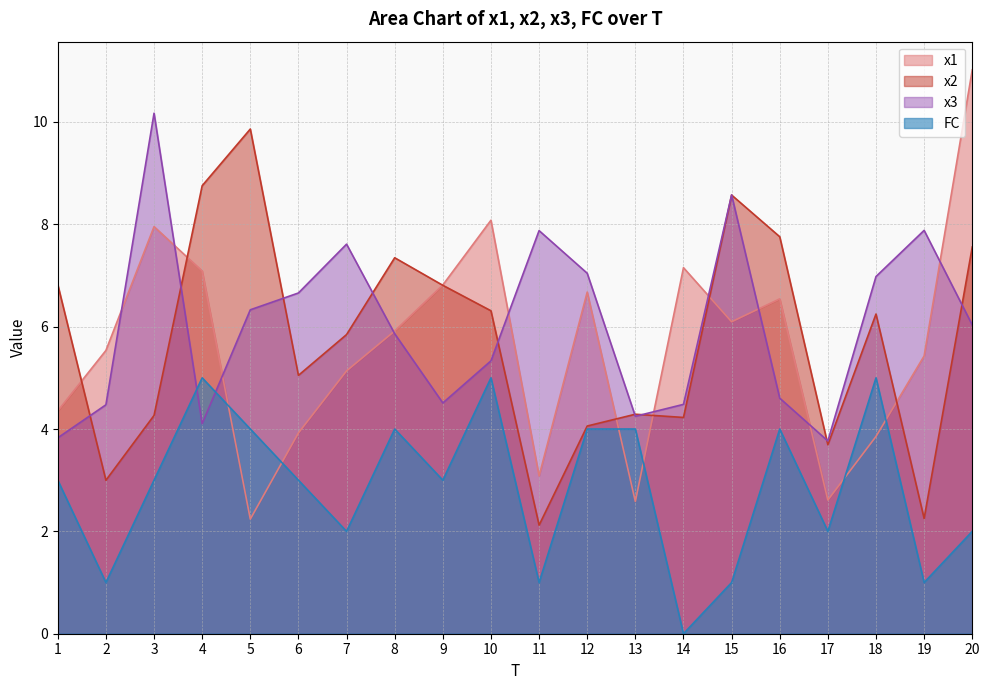

At how many categories does at least one series exceed 8?

6